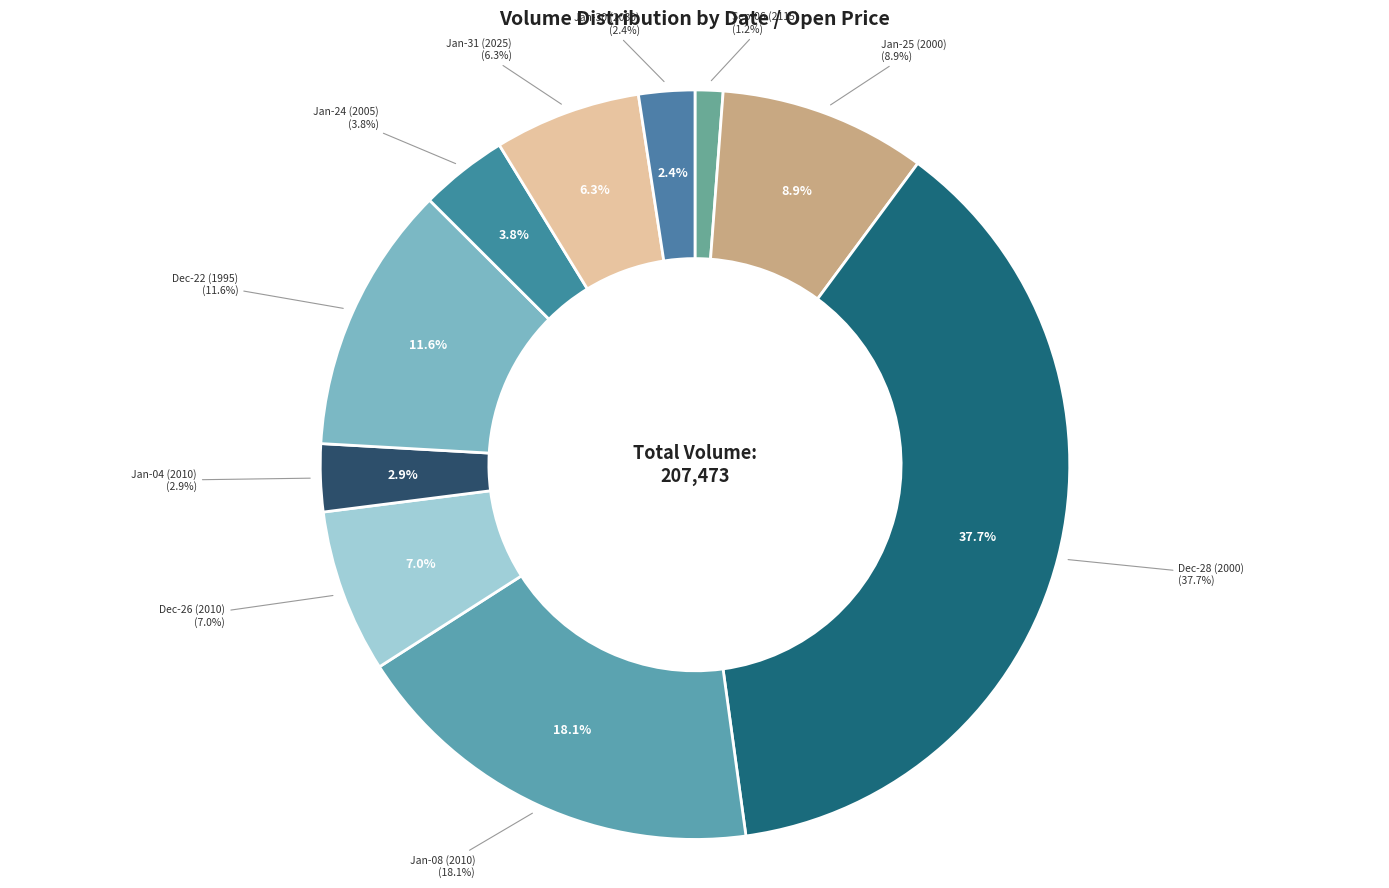

Count the number of slices in the pie.

10